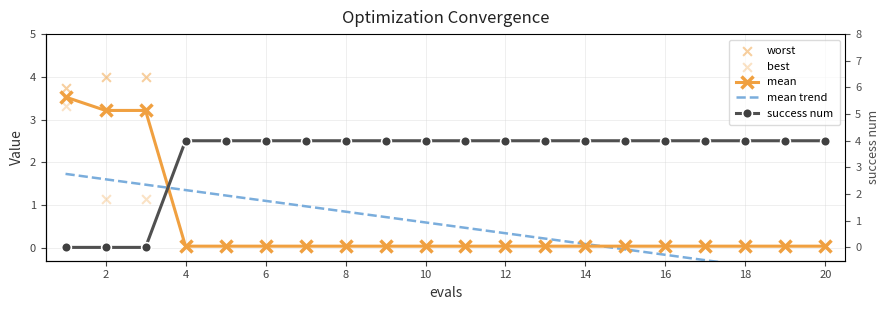

Which series contains the lowest Y value?

mean trend